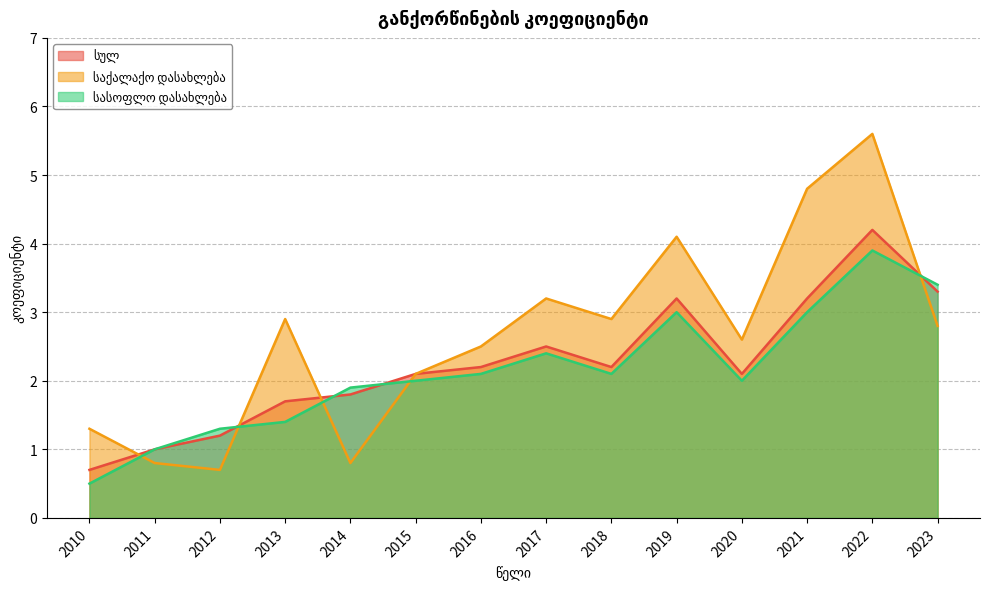

At which label is სასოფლო დასახლება closest to 2?

2015